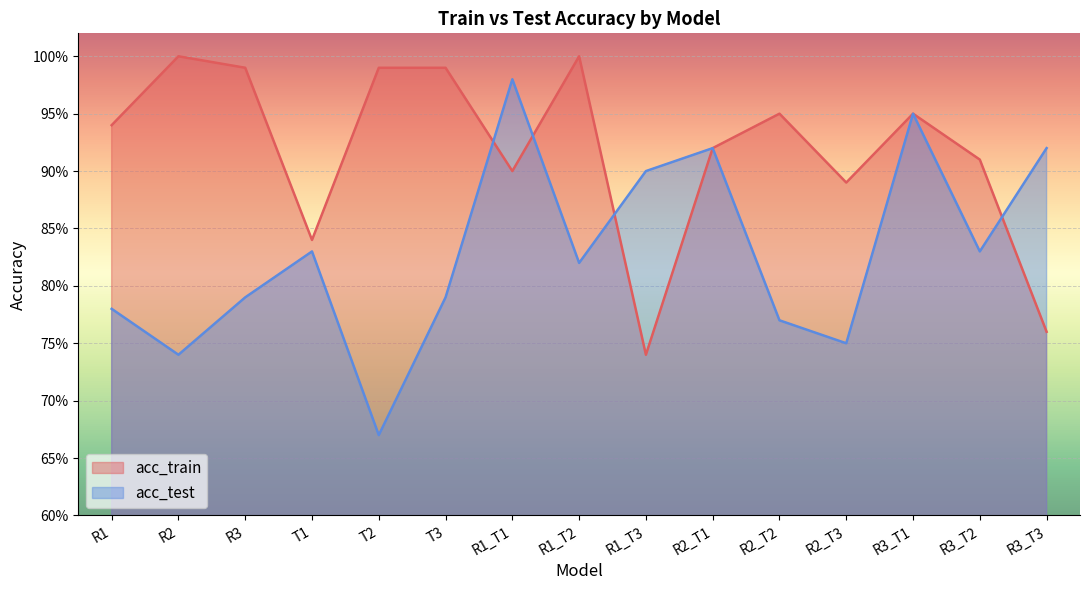

What is the sum of the acc_test values at R1_T2 and R1_T1?

1.8